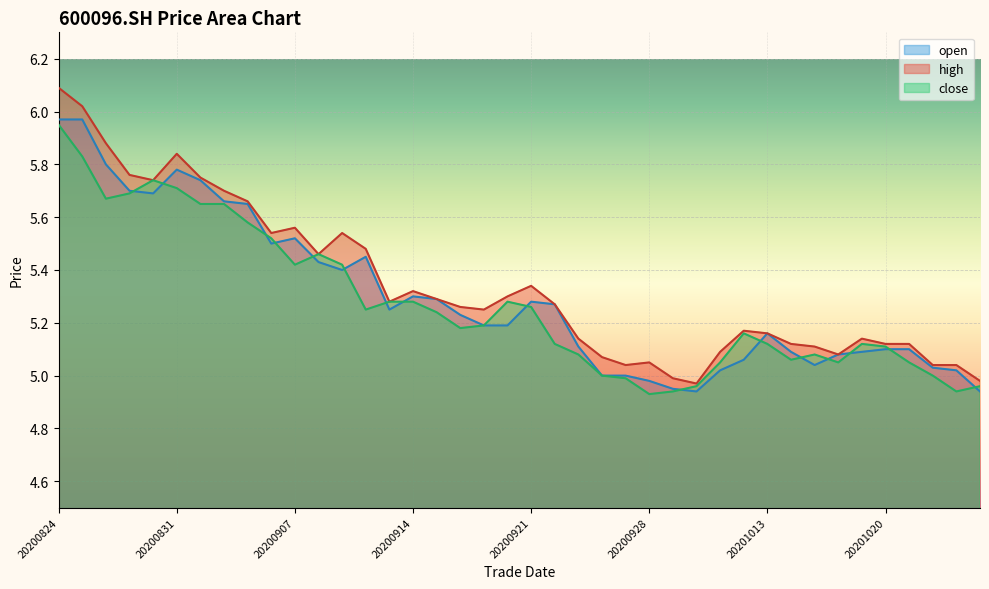

Is it true that high equals 5.3 at 20200921?

True